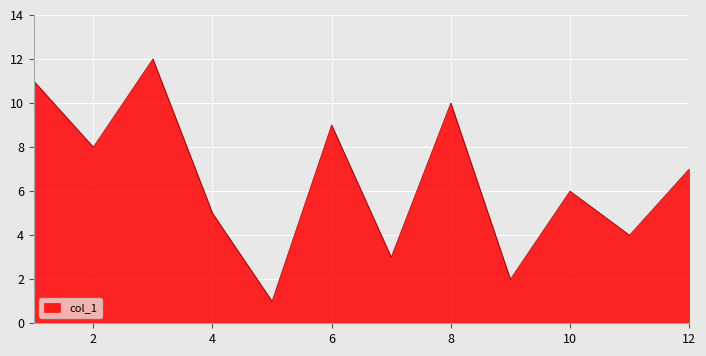

What is the maximum value shown in the chart?

12